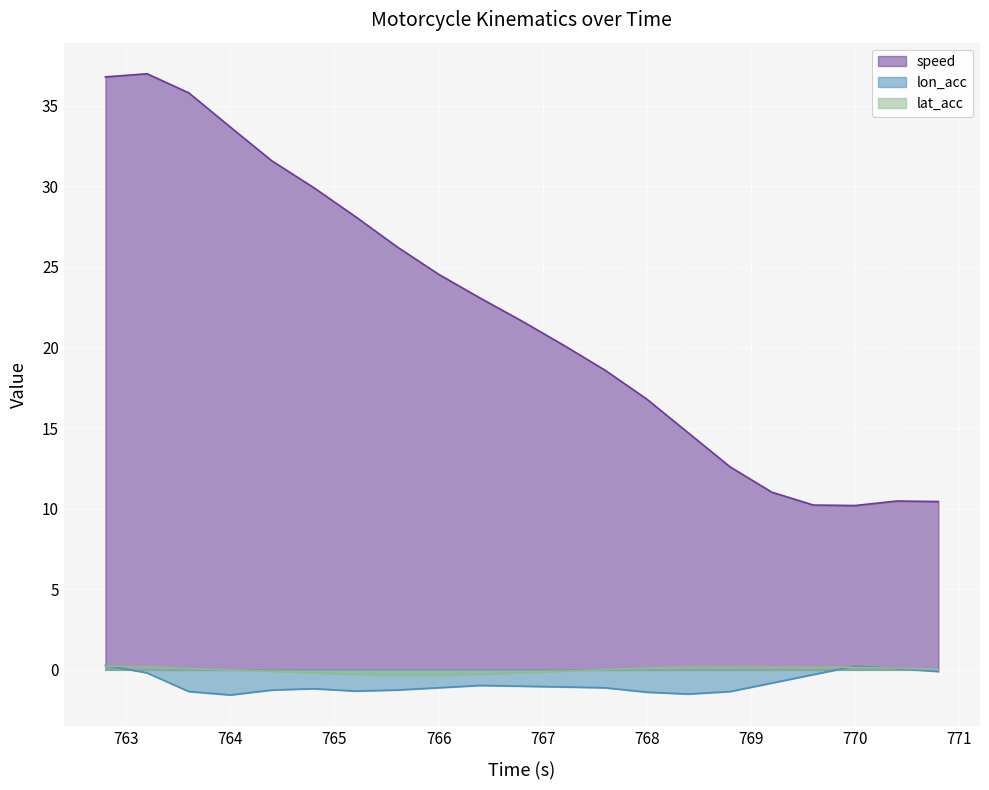

True or false: speed and lon_acc cross at least once.

False